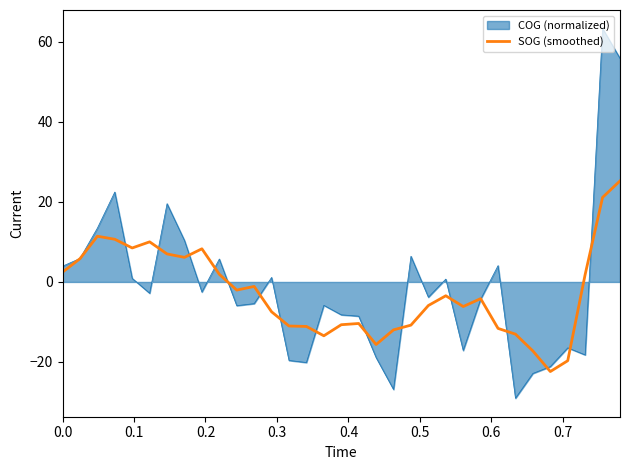

Which series has the widest spread of values?

COG (normalized)